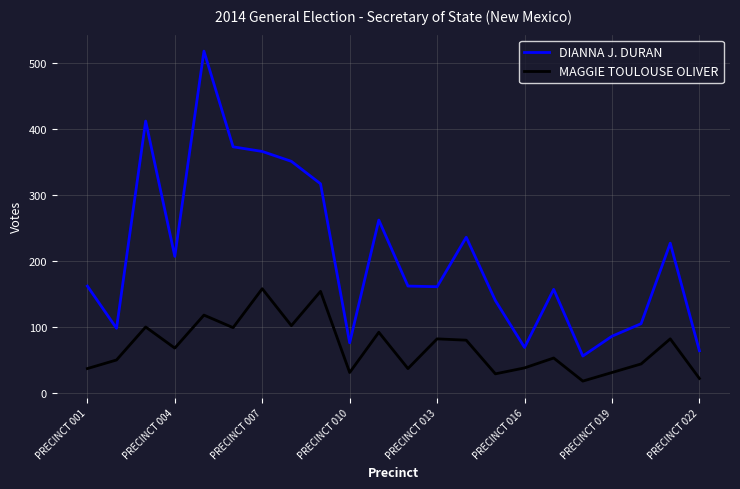

What are all the series names shown in the legend?

DIANNA J. DURAN, MAGGIE TOULOUSE OLIVER